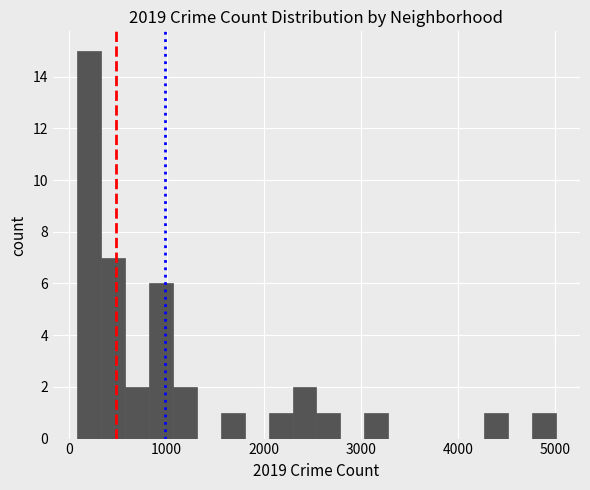

Around what value on the x-axis is the tallest bar? Give the approximate position of its centre, as read against the axis.

200